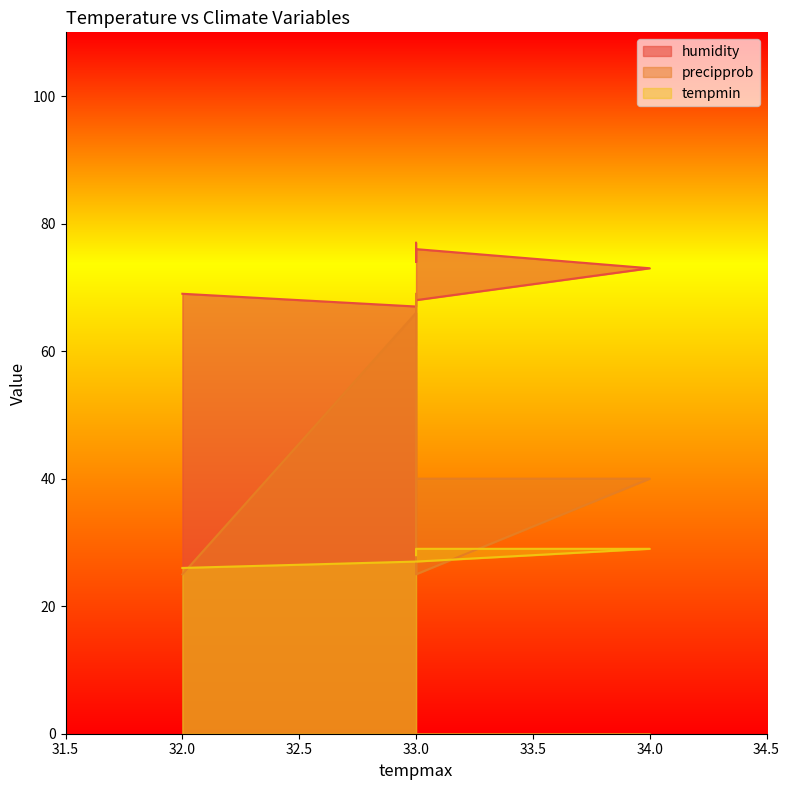

What is the average value of the humidity series?

72